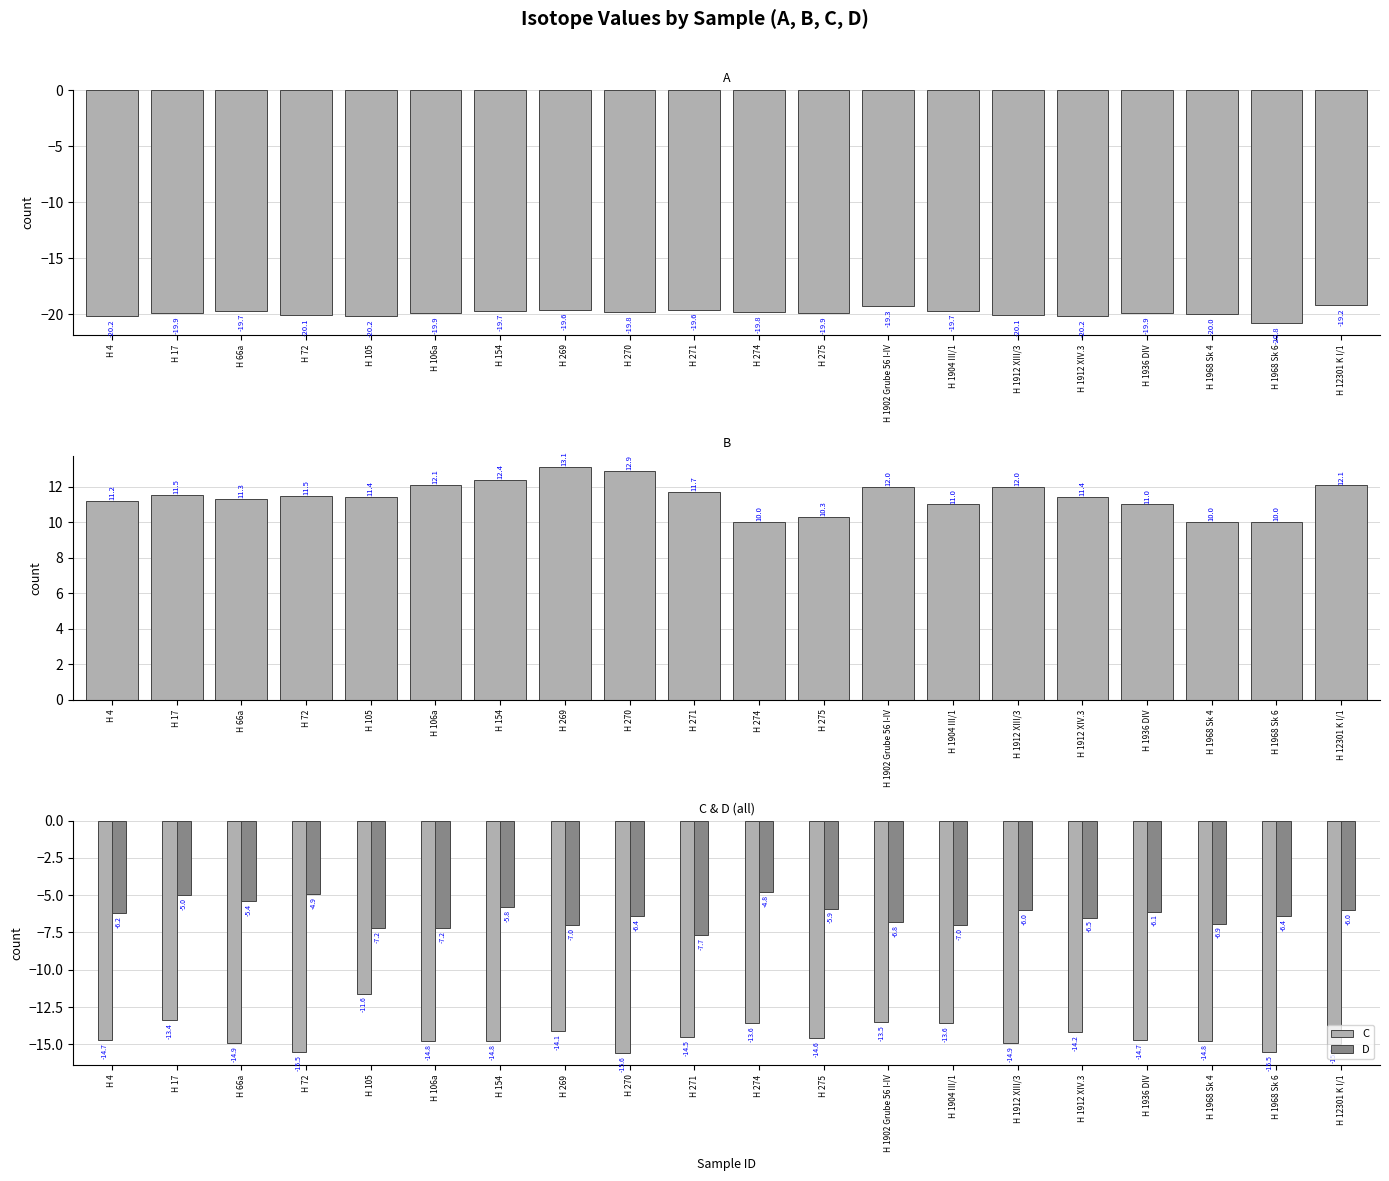

How many bars are there in each group?

4